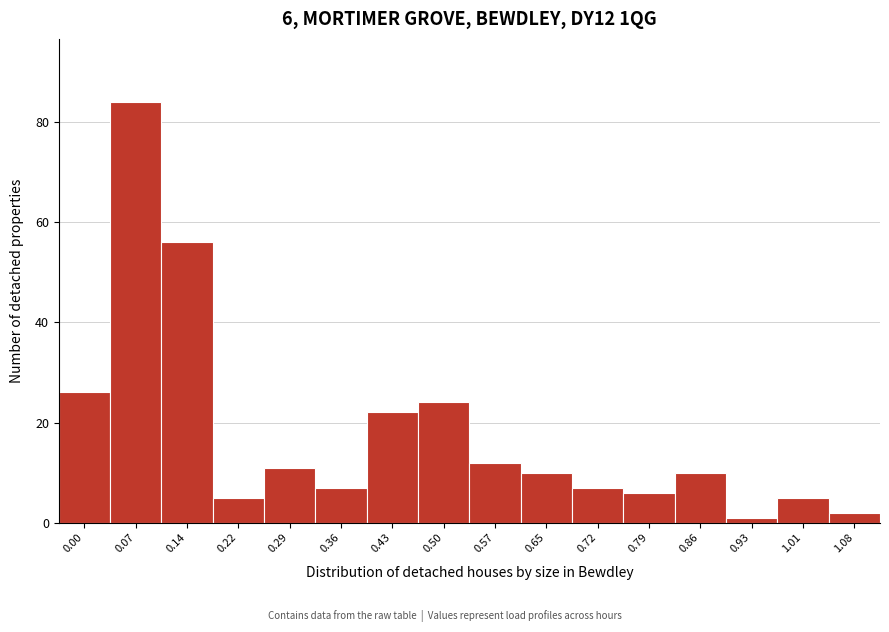

Reading left to right, extract all data points from this chart.

26	84	56	5	11	7	22	24	12	10	7	6	10	1	5	2